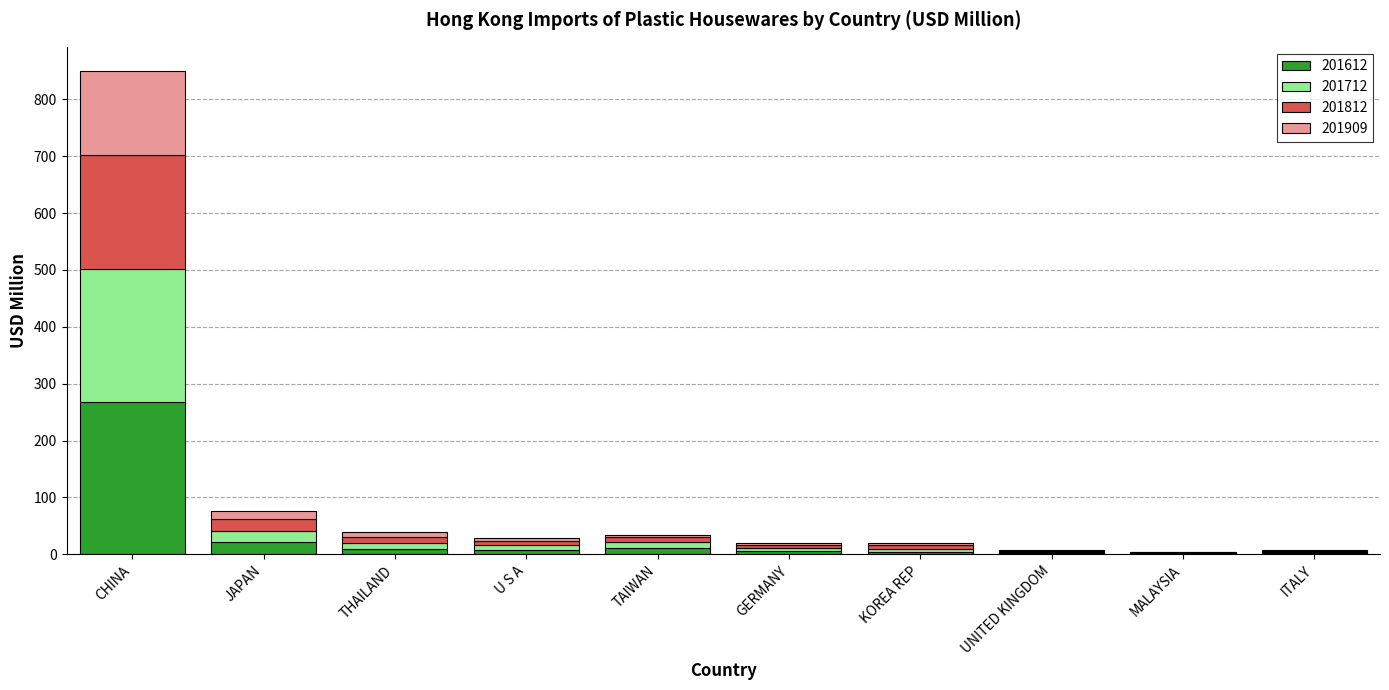

What is the highest value of the 201612 series?

268.4